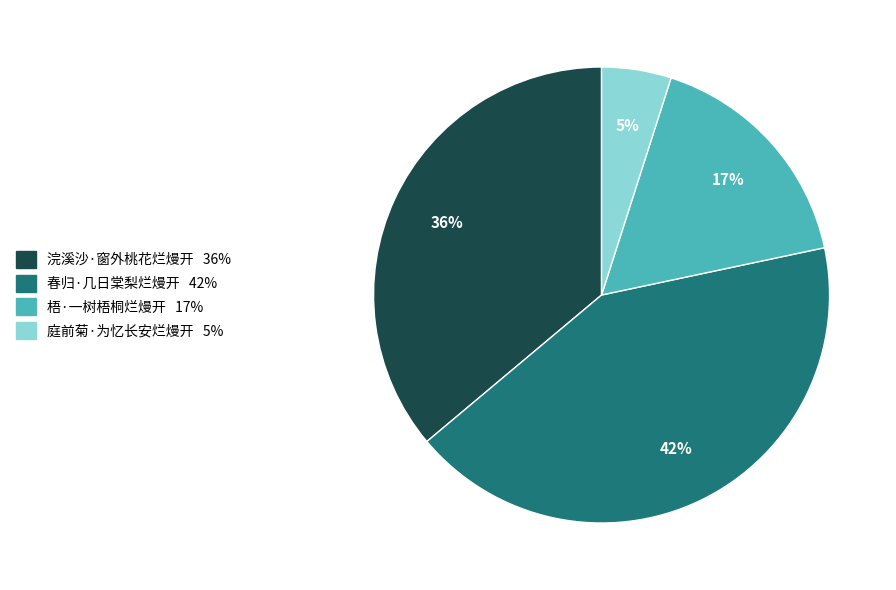

To the nearest percent, what portion does 庭前菊·为忆长安烂熳开 represent?

5%